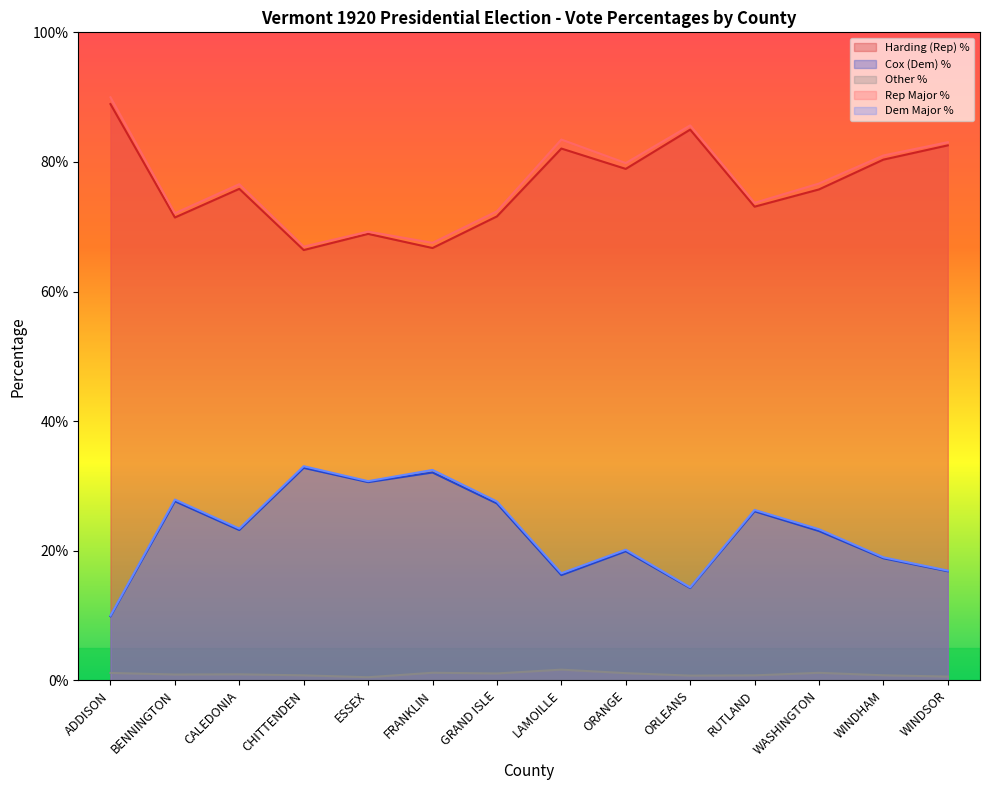

Is the value of Dem Major % at ESSEX greater than the value of Harding (Rep) % at CHITTENDEN?

No